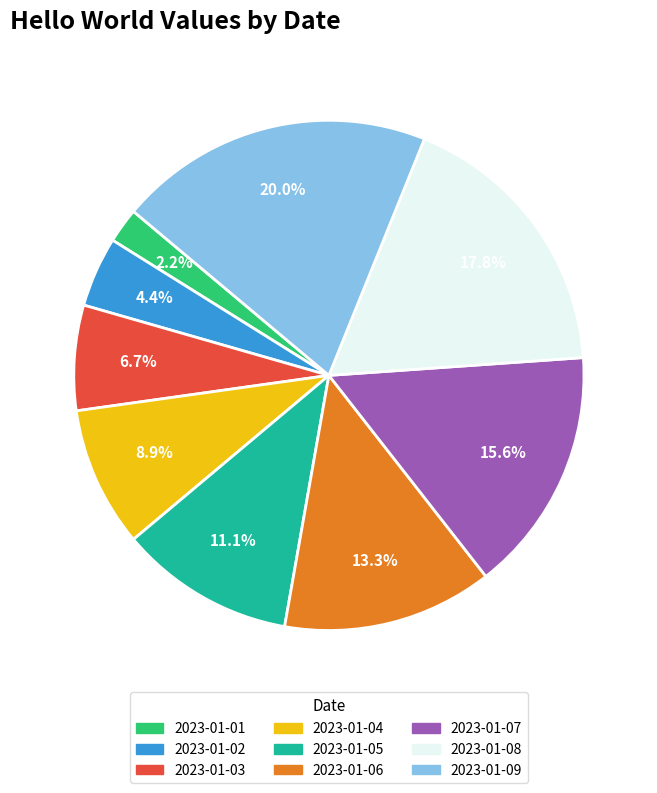

What percentage is the 2023-01-02 slice, to the nearest percent?

4%